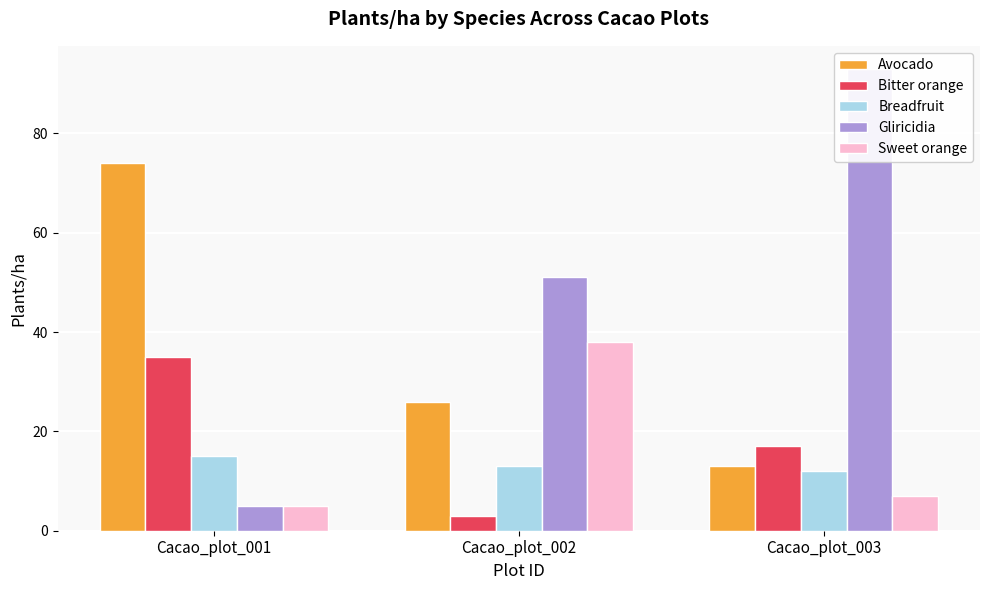

What is the value of the Avocado bar at the 3rd from the left?

13